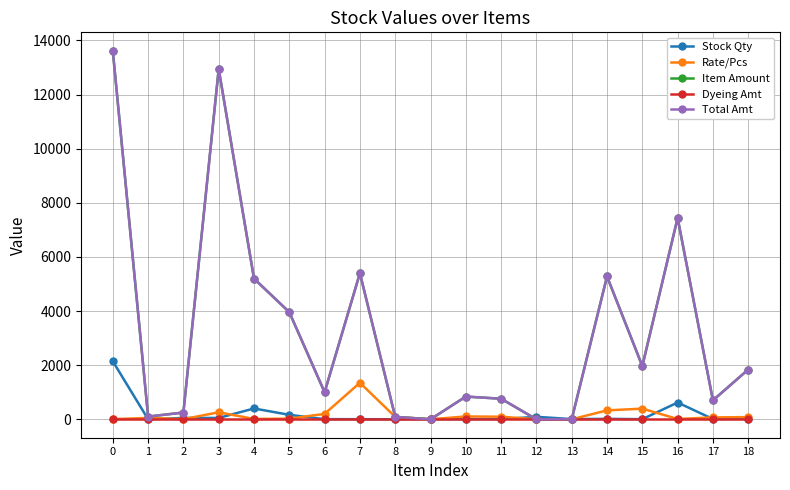

Is this an area chart (filled region under the line)?

No